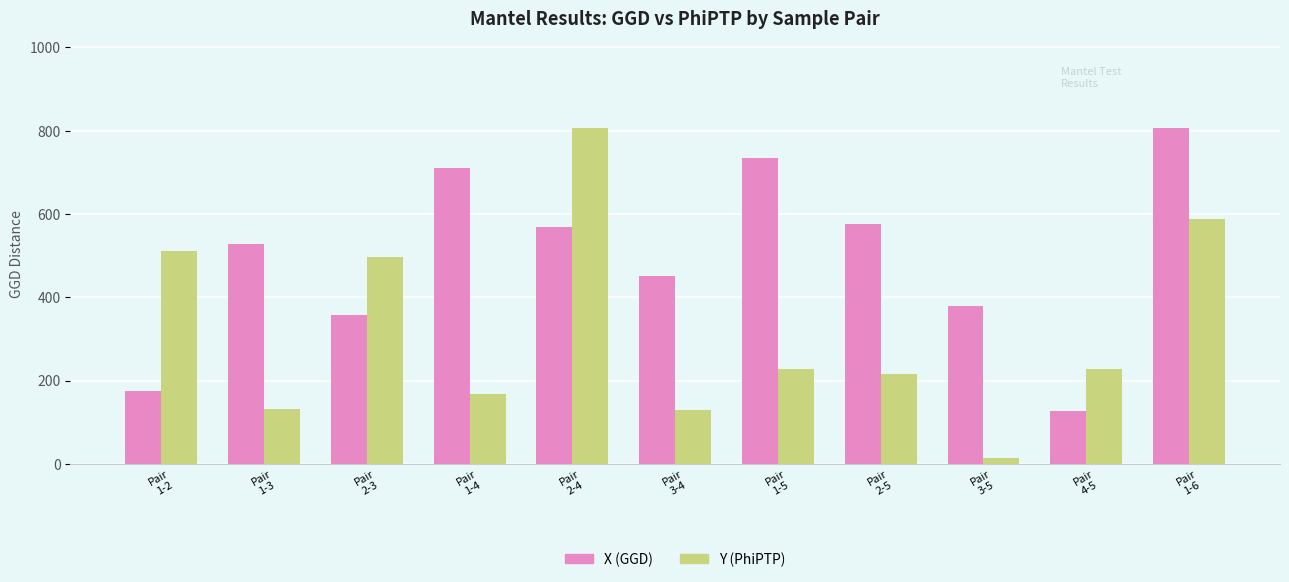

What is the maximum value shown in the chart?

806.3